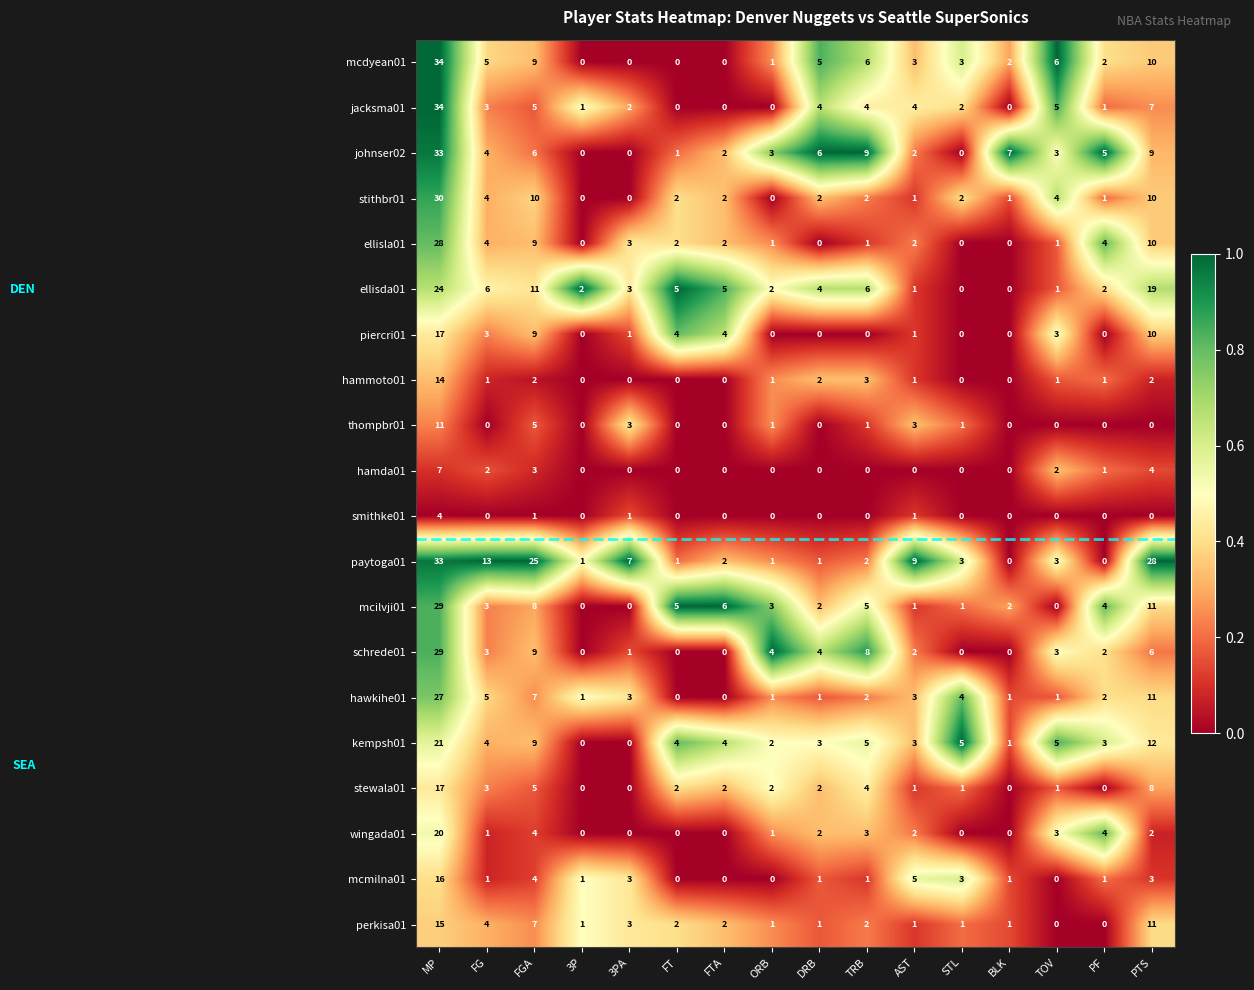

True or false: hammoto01 has a value of 1 at AST.

True